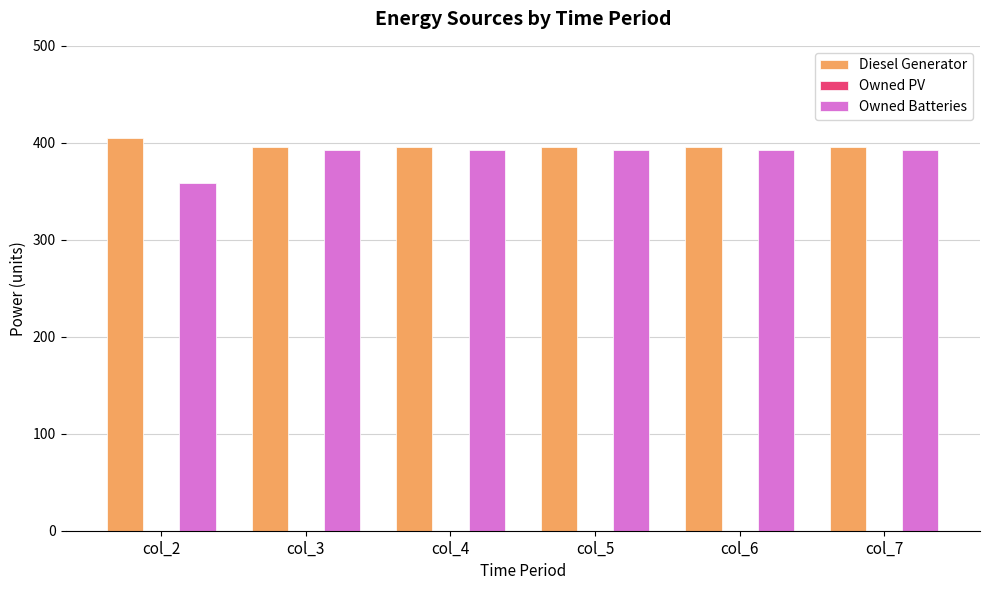

What is the spread (max minus min) of values at col_2?

46